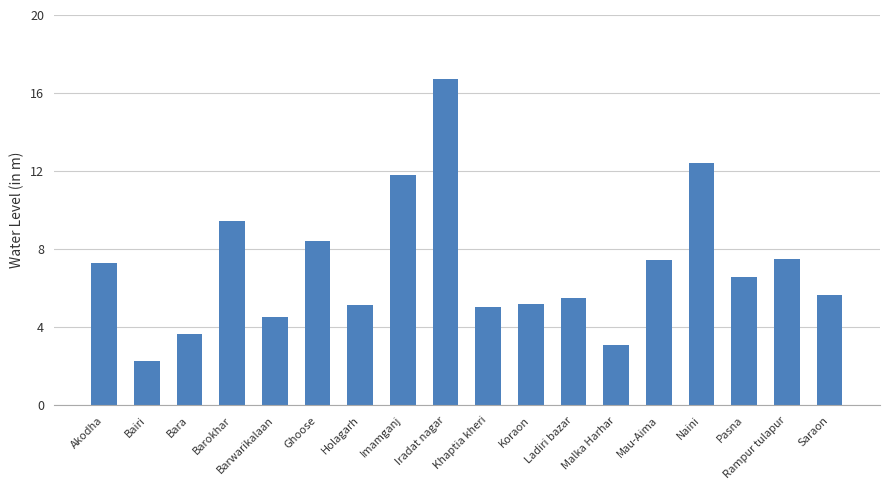

True or false: the data shows 7.5 at Mau-Aima.

True